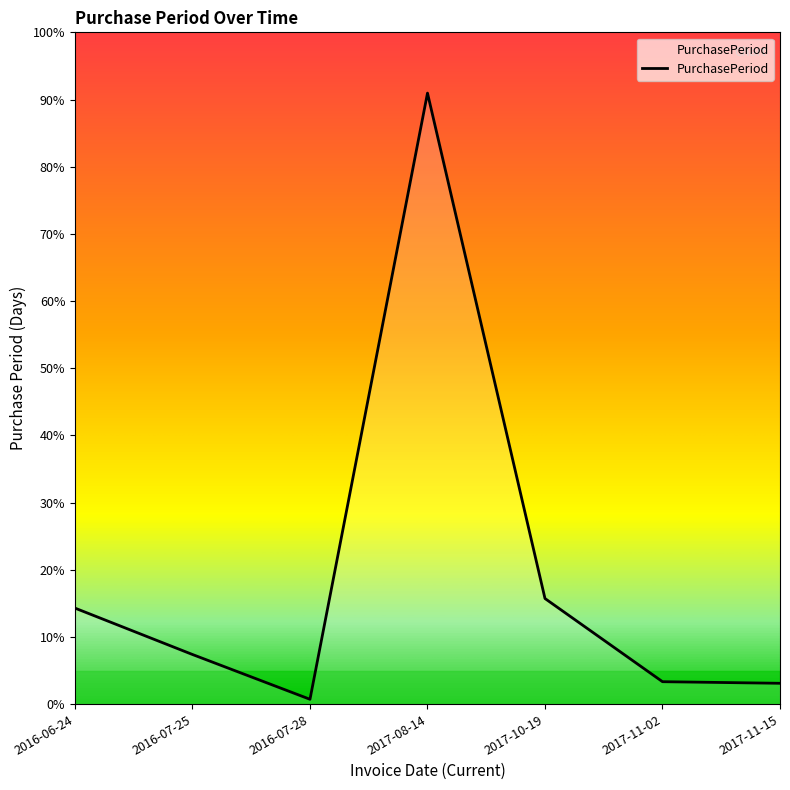

What is the label of the 5th point from the left?

2017-10-19